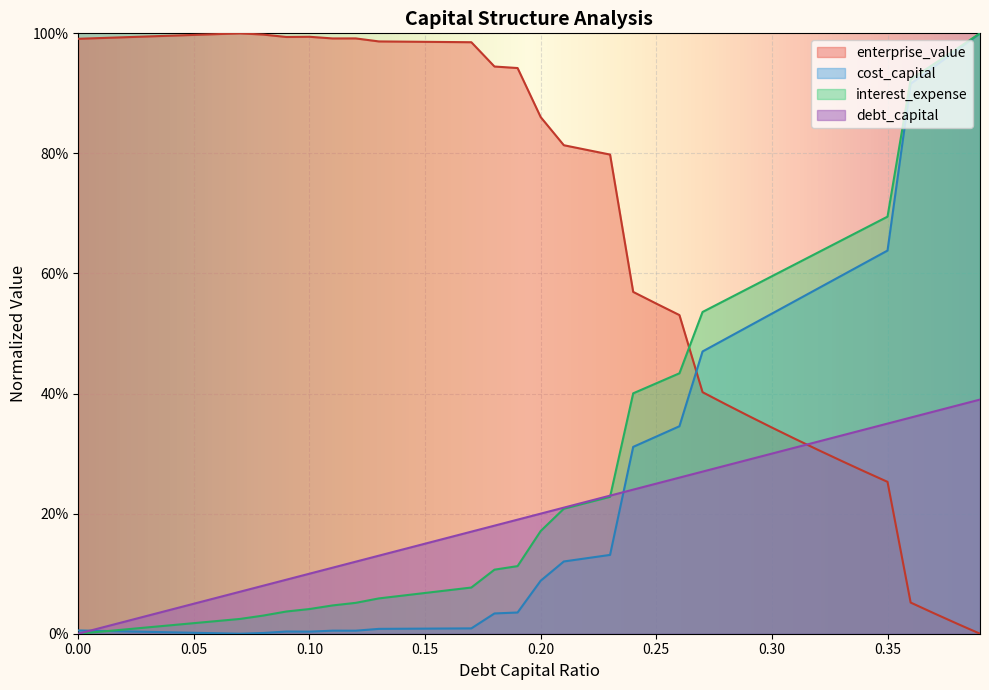

Reading left to right, list all the values displayed in this chart.

debt_capital: 0.0	0.0	0.0	0.0	0.0	0.1	0.1	0.1	0.1	0.1	0.1	0.1	0.1	0.1	0.1	0.1	0.2	0.2	0.2	0.2	0.2	0.2	0.2	0.2	0.2	0.2	0.3	0.3	0.3	0.3	0.3	0.3	0.3	0.3	0.3	0.3	0.4	0.4	0.4	0.4
cost_capital: 0.0	0.0	0.0	0.0	0.0	0.0	0.0	0.0	0.0	0.0	0.0	0.0	0.0	0.0	0.0	0.0	0.0	0.0	0.0	0.0	0.1	0.1	0.1	0.1	0.3	0.3	0.3	0.5	0.5	0.5	0.5	0.6	0.6	0.6	0.6	0.6	0.9	0.9	1.0	1.0
enterprise_value: 1.0	1.0	1.0	1.0	1.0	1.0	1.0	1.0	1.0	1.0	1.0	1.0	1.0	1.0	1.0	1.0	1.0	1.0	0.9	0.9	0.9	0.8	0.8	0.8	0.6	0.5	0.5	0.4	0.4	0.4	0.3	0.3	0.3	0.3	0.3	0.3	0.1	0.0	0.0	0.0
interest_expense: 0.0	0.0	0.0	0.0	0.0	0.0	0.0	0.0	0.0	0.0	0.0	0.0	0.1	0.1	0.1	0.1	0.1	0.1	0.1	0.1	0.2	0.2	0.2	0.2	0.4	0.4	0.4	0.5	0.6	0.6	0.6	0.6	0.6	0.7	0.7	0.7	0.9	0.9	1.0	1.0